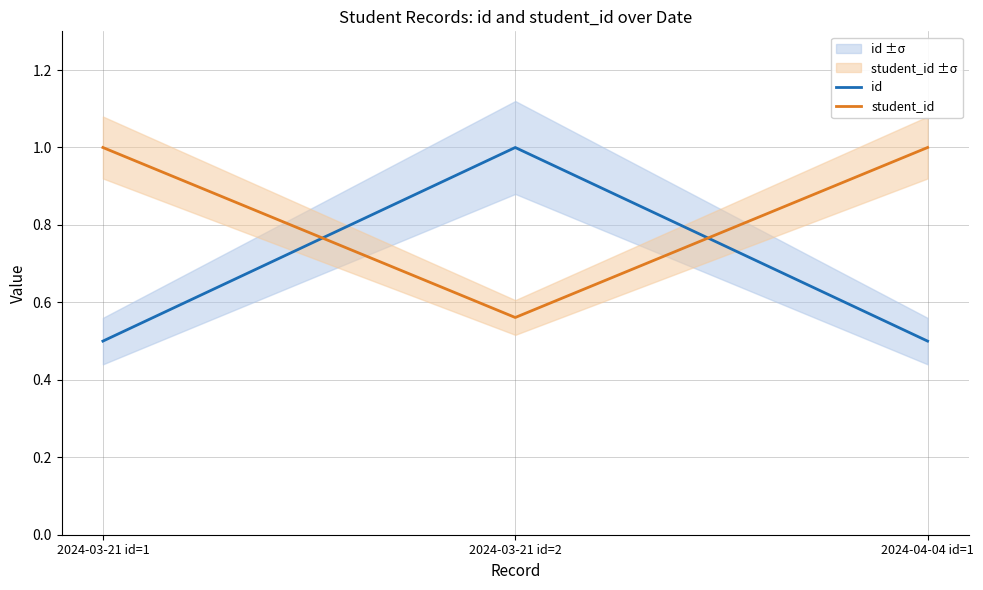

Which category has the highest value in the id series?

2024-03-21 id=2